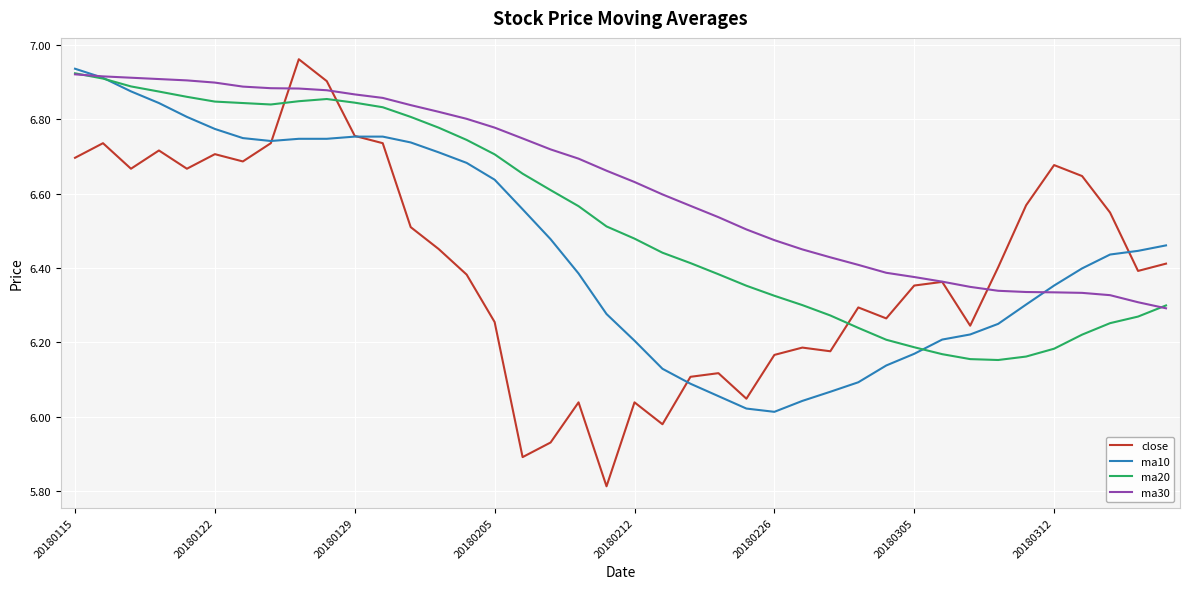

Which series has the largest total across all categories?

ma30